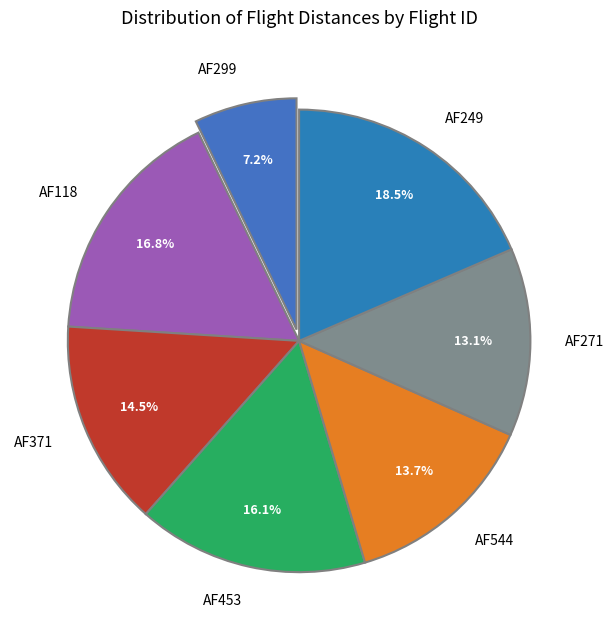

Count the number of slices in the pie.

7